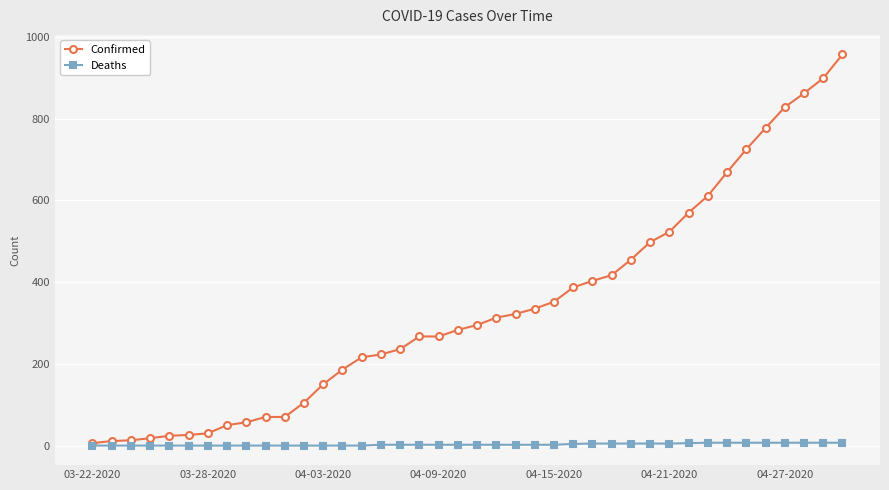

List the series in order of their overall mean, lowest first.

Deaths, Confirmed